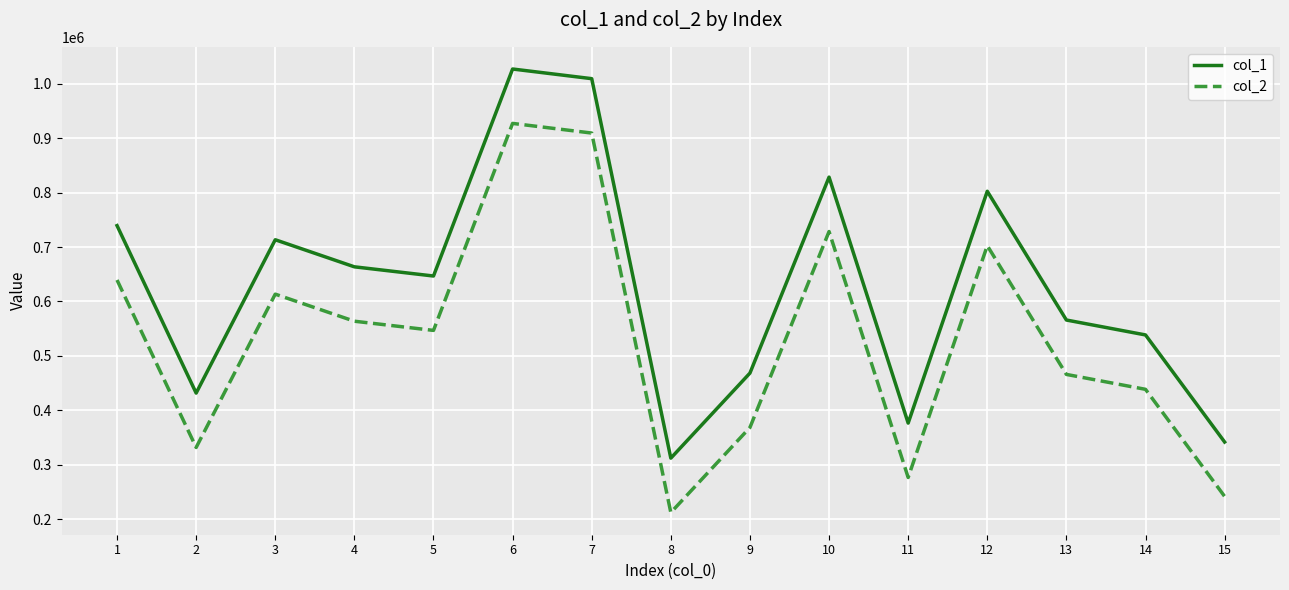

What is the maximum value shown in the chart?

1027418